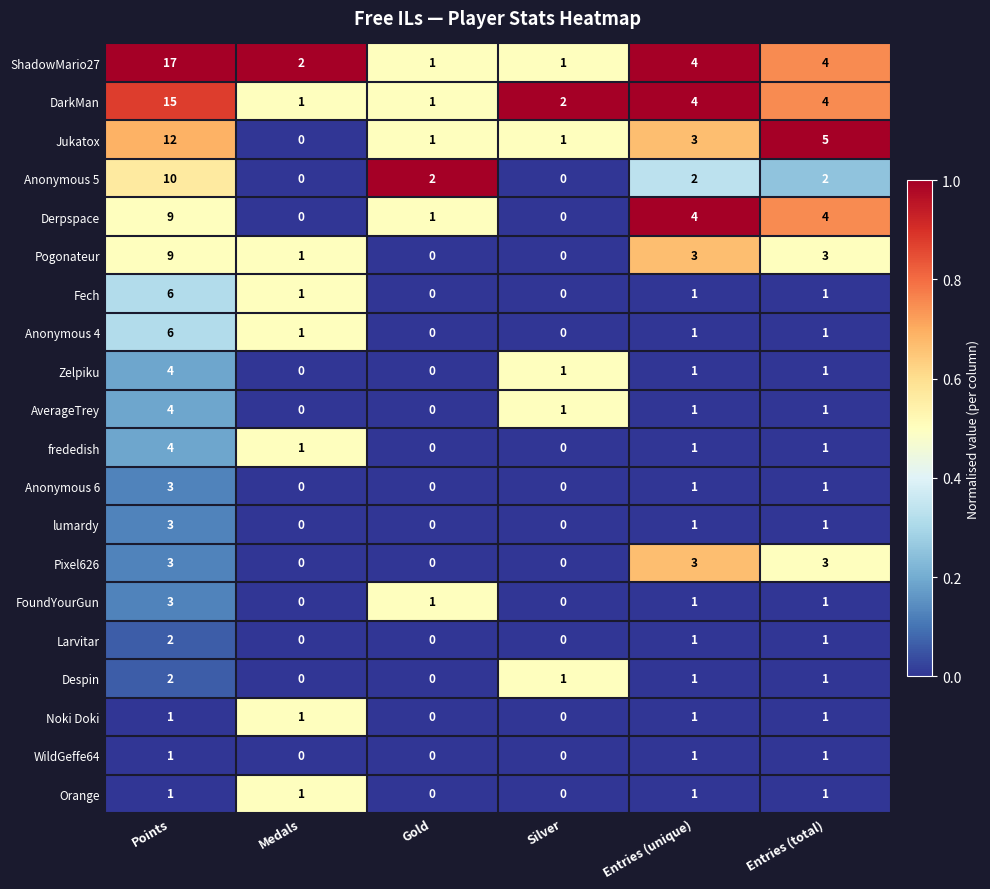

Which series has the largest total across all categories?

ShadowMario27